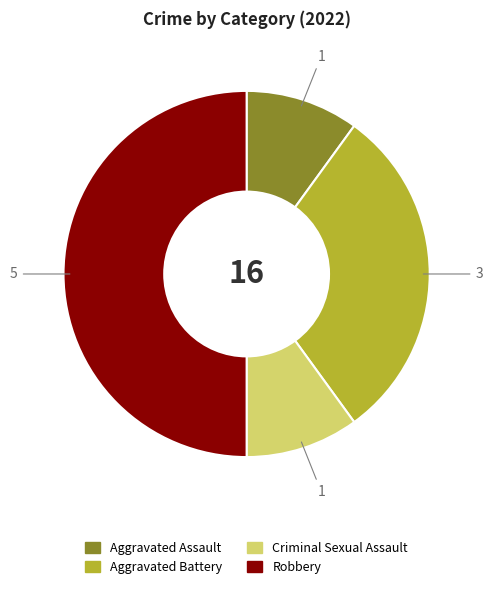

What is the ratio of the value at Robbery to the value at Criminal Sexual Assault?

5.0